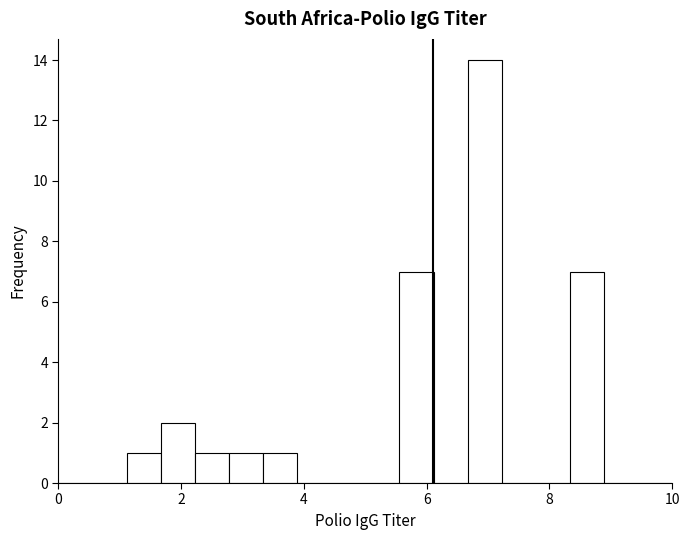

Around what value on the x-axis is the tallest bar? Give the approximate position of its centre, as read against the axis.

7.0